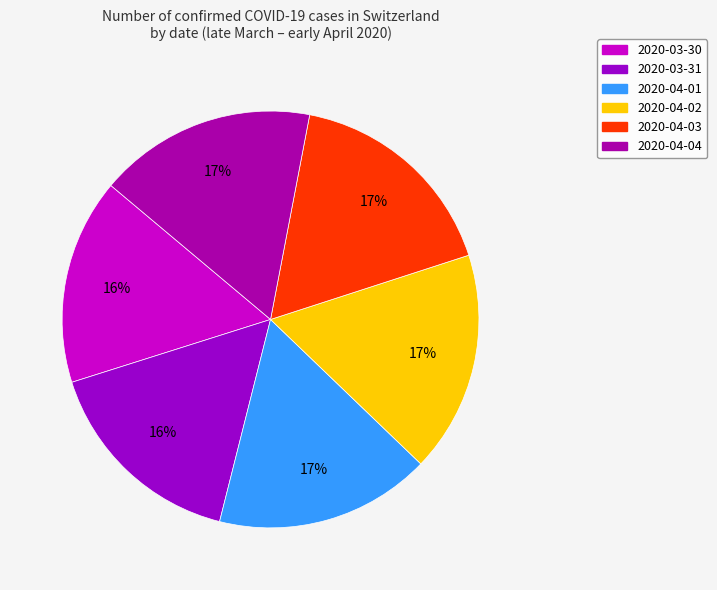

Which category has the biggest portion of the pie?

2020-04-02